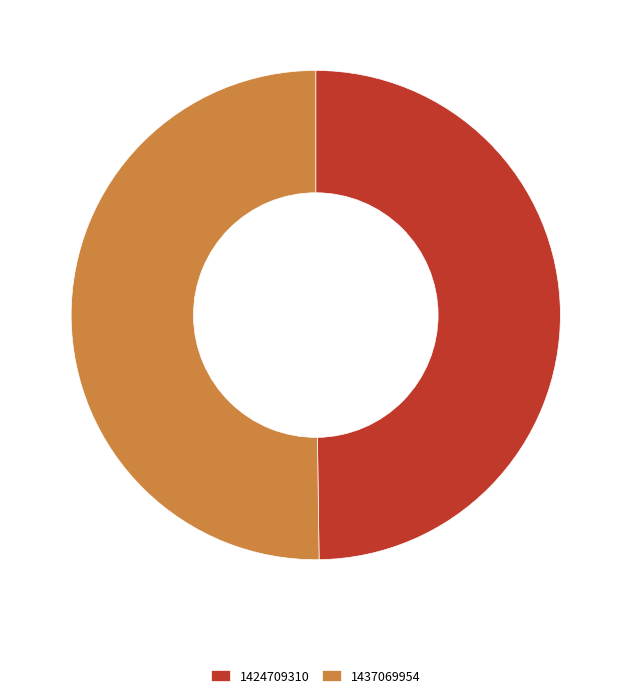

True or false: 1424709310 accounts for 38% of the total.

False